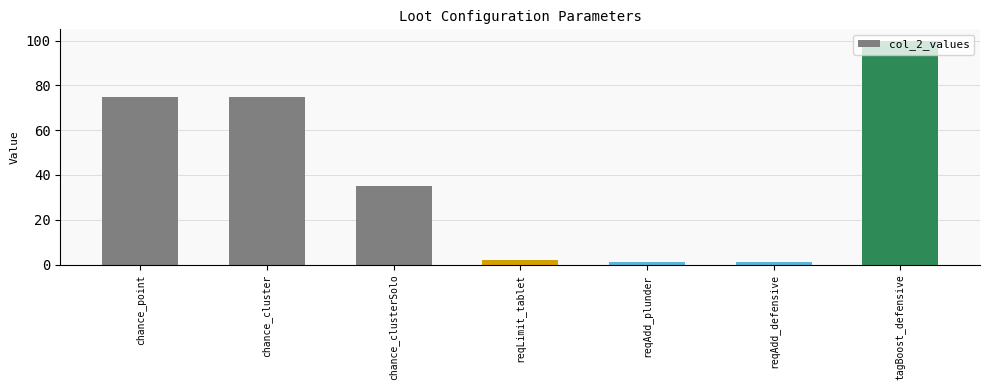

Is it true that the value at chance_clusterSolo is 46?

False